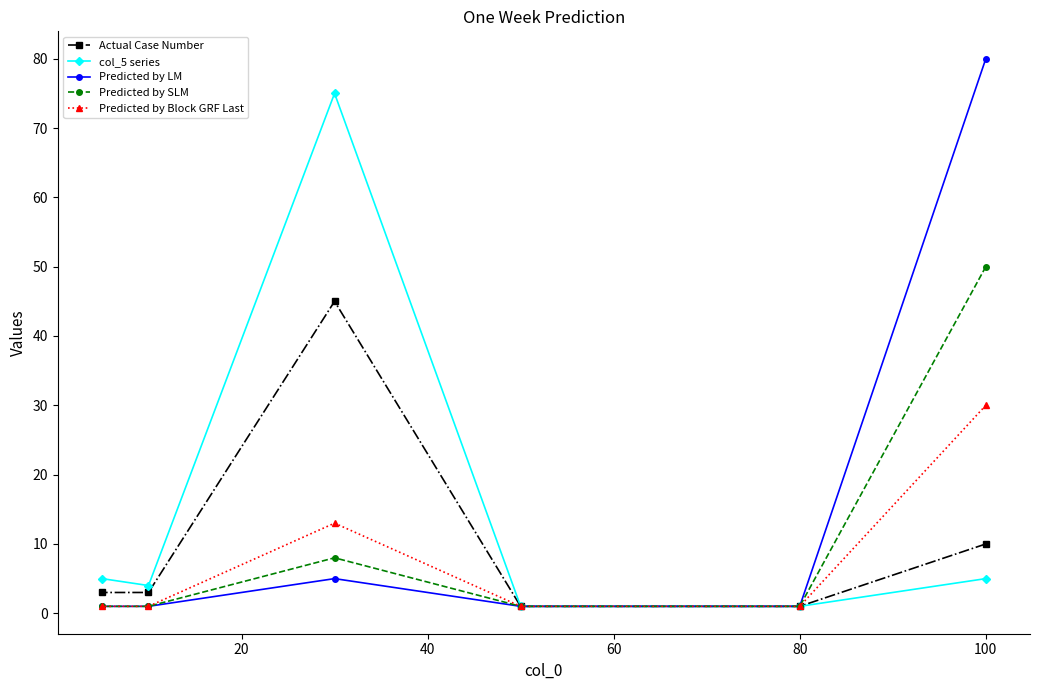

True or false: Actual Case Number and Predicted by Block GRF Last intersect in this chart.

False